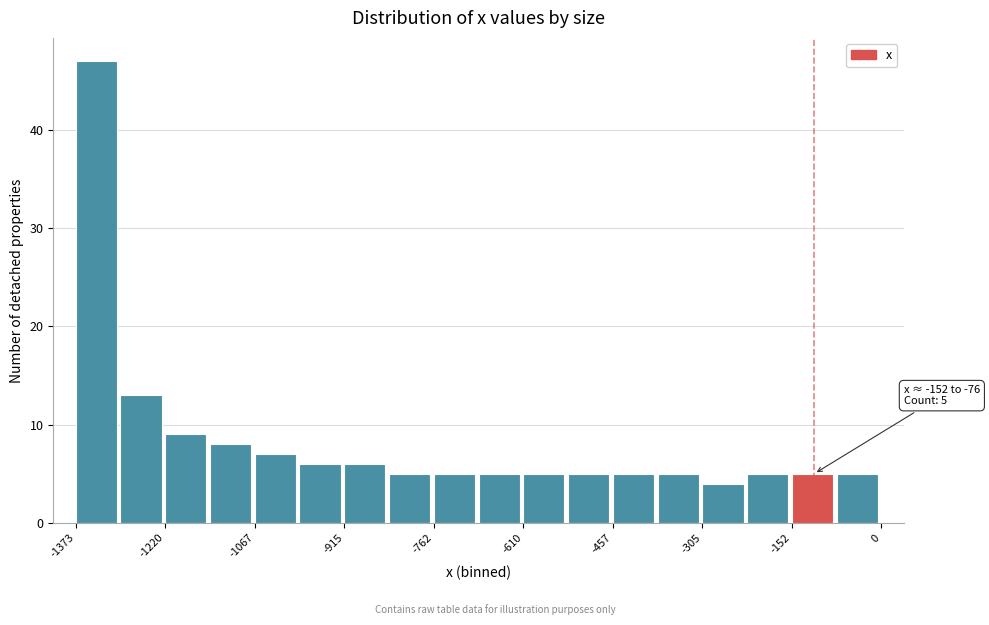

Around what value on the x-axis is the tallest bar? Give the approximate position of its centre, as read against the axis.

-1340